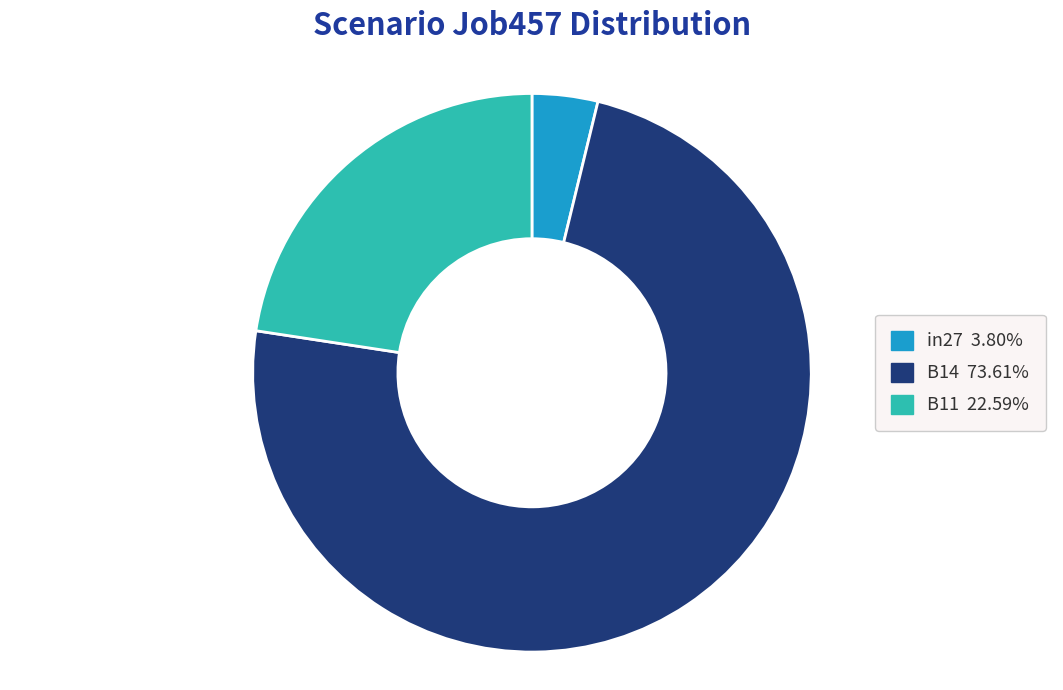

How many slices are in this pie chart?

3